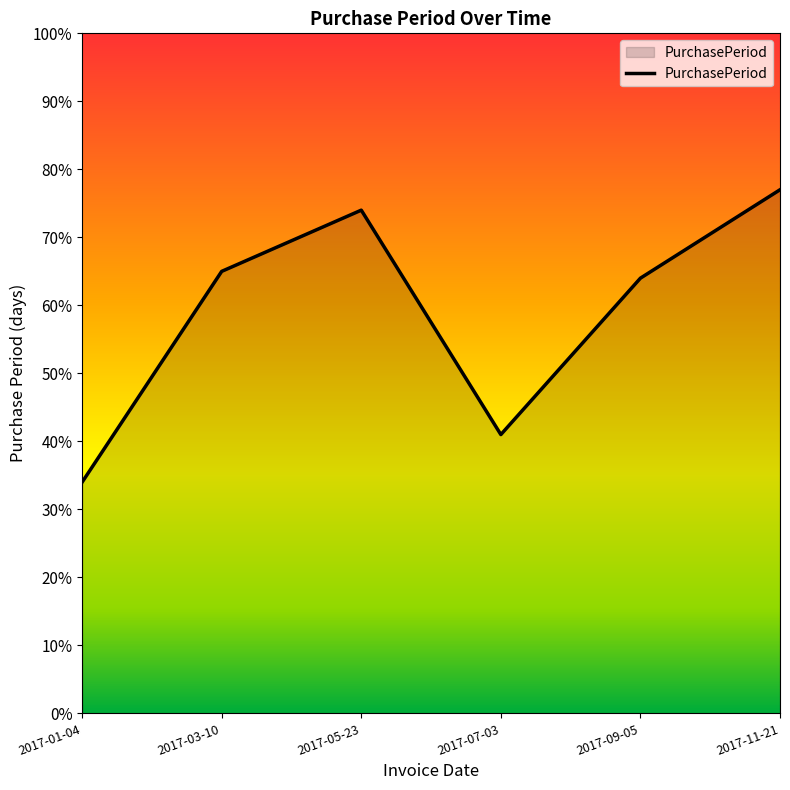

Does the chart have visible grid lines?

No